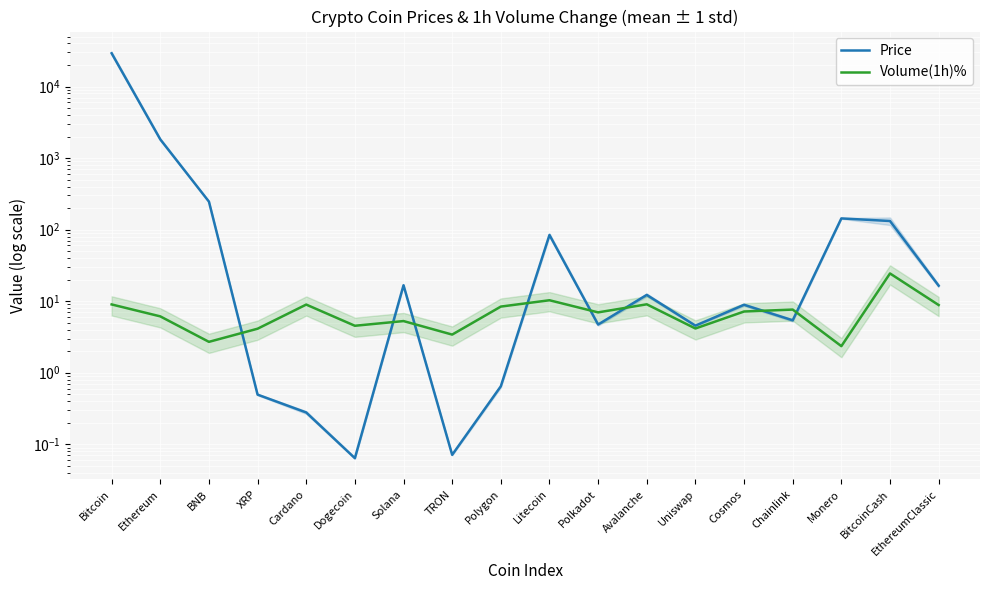

Rank the categories by Price value from lowest to highest.

Dogecoin, TRON, Cardano, XRP, Polygon, Uniswap, Polkadot, Chainlink, Cosmos, Avalanche, EthereumClassic, Solana, Litecoin, BitcoinCash, Monero, BNB, Ethereum, Bitcoin